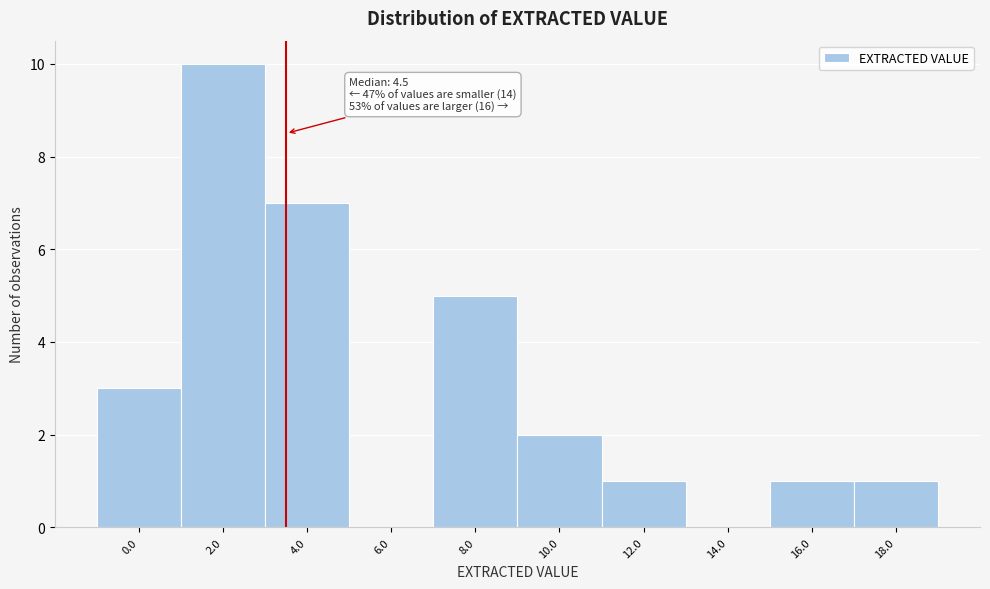

Reading right to left, what are all the values shown in this chart?

18.0=1	16.0=1	14.0=0	12.0=1	10.0=2	8.0=5	6.0=0	4.0=7	2.0=10	0.0=3